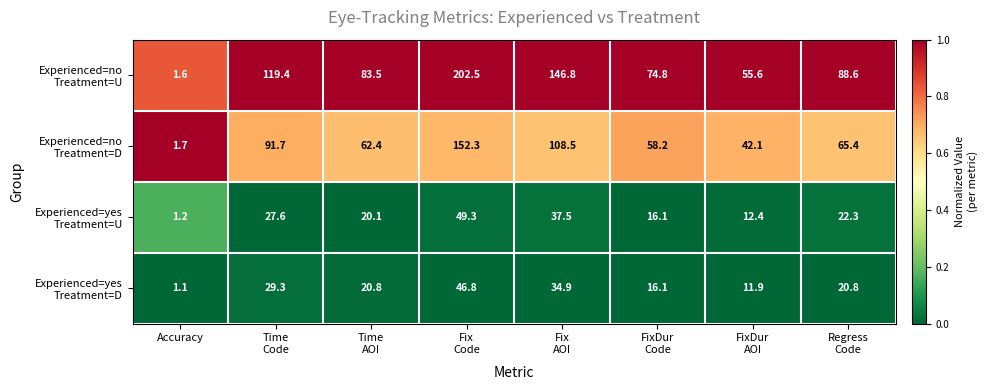

What is the difference between the highest and lowest values at Regress
Code?

67.8